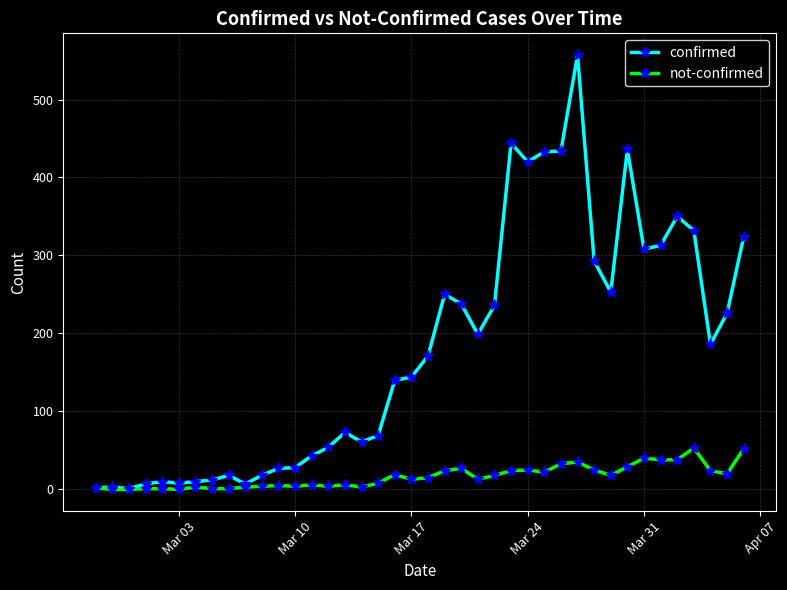

How many data points does each series have?

40